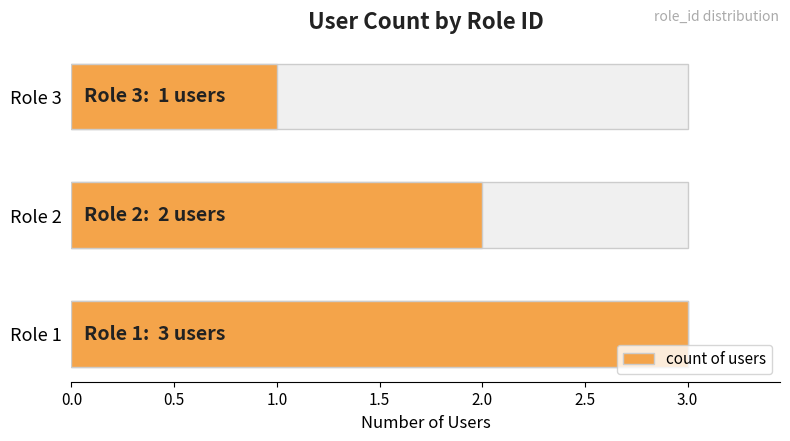

Does the chart contain any negative values?

No